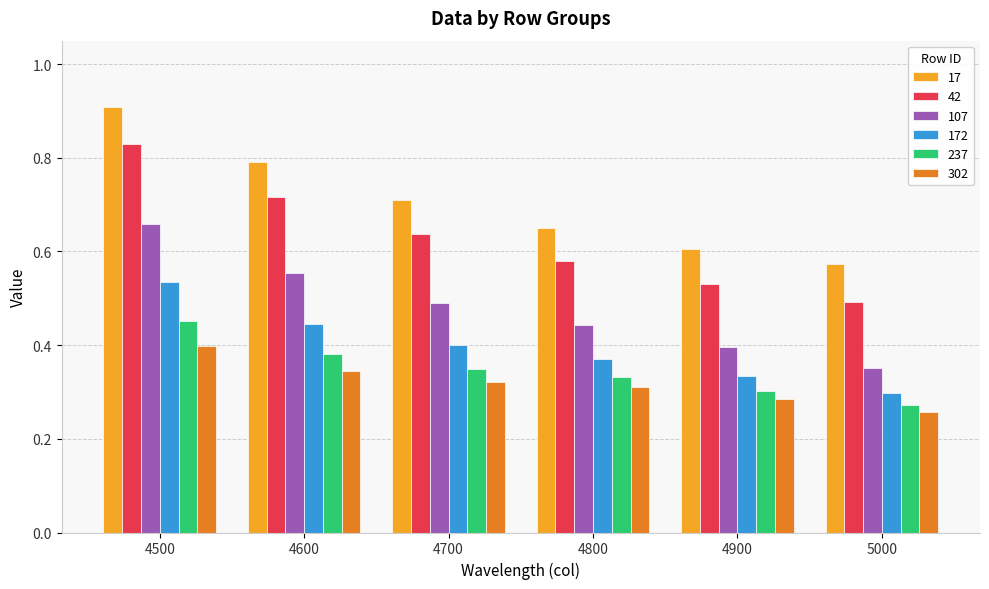

Which label corresponds to the smallest value in the chart?

5000